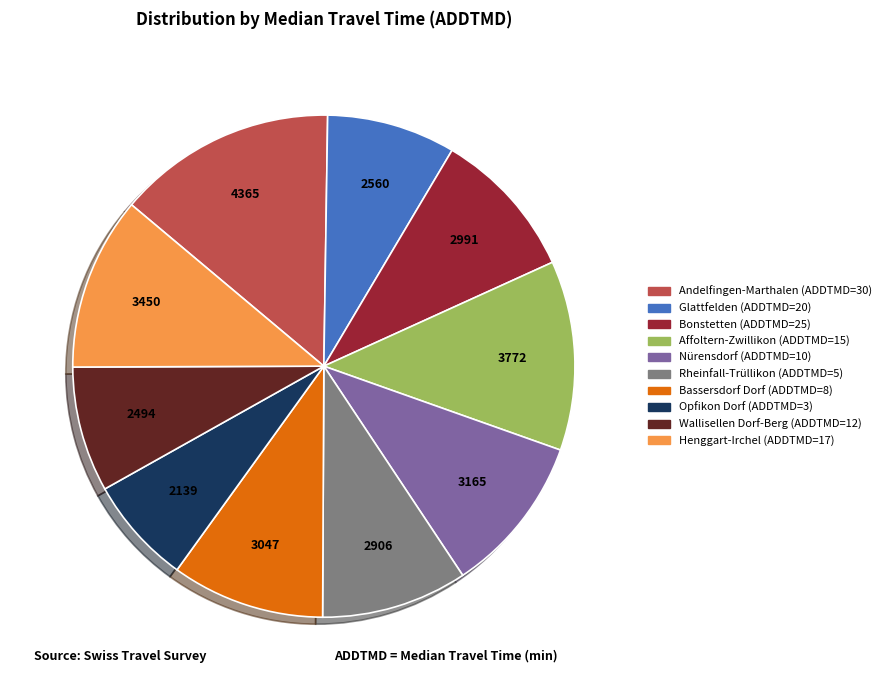

Is there a majority slice in this chart?

No